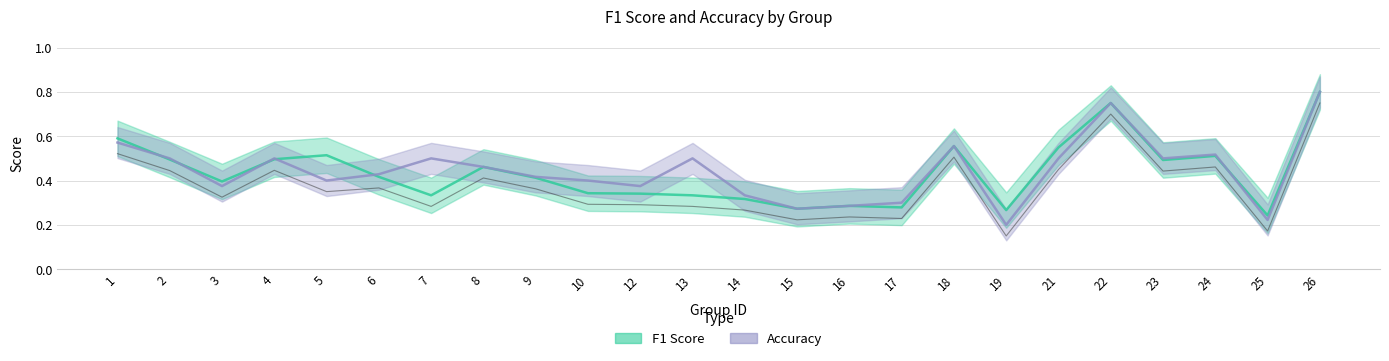

What is the minimum value for accuracy?

0.2